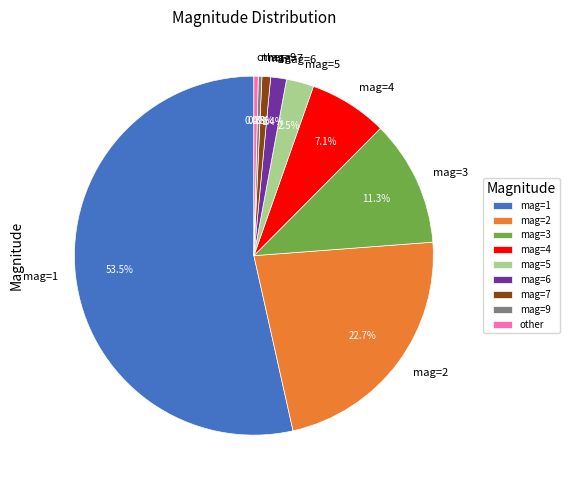

Is there a majority slice in this chart?

Yes